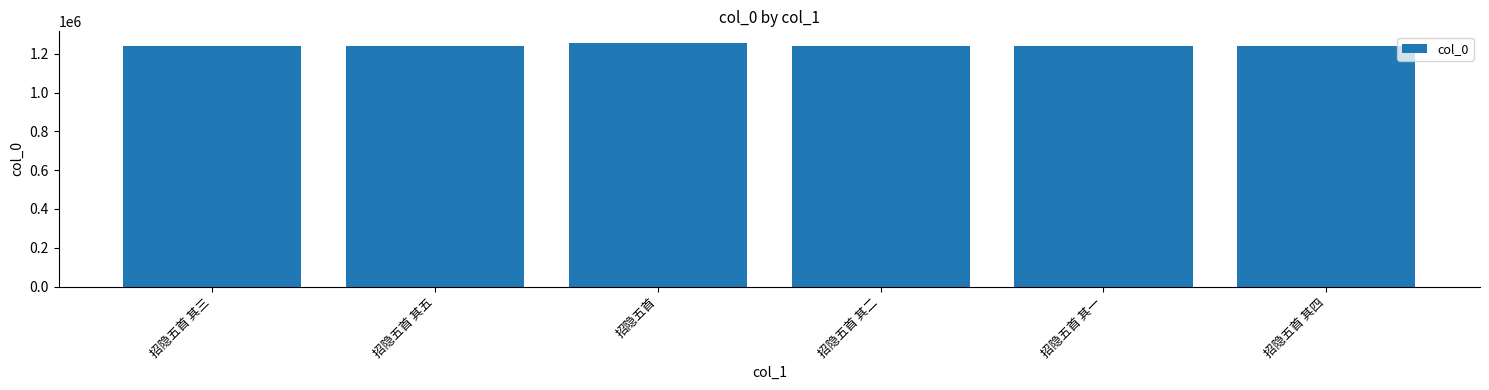

Count the number of data series in this chart.

1